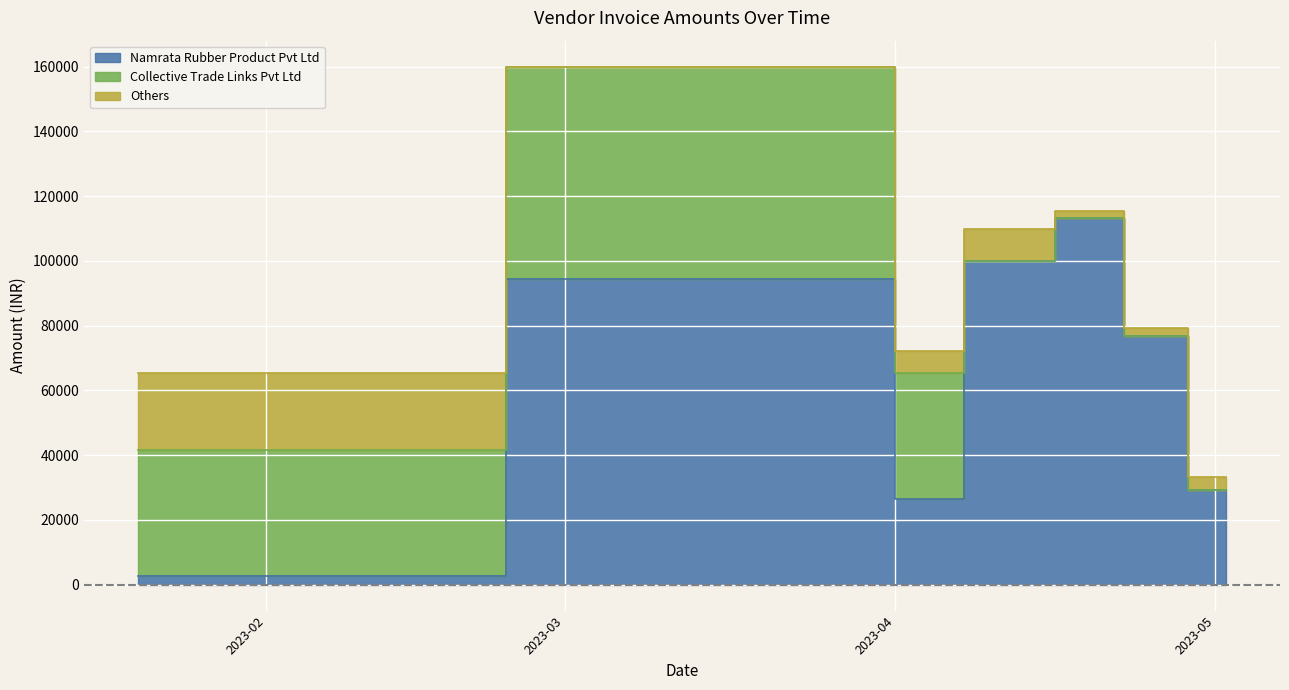

At which category does the chart reach its peak across all series?

2023-04-20